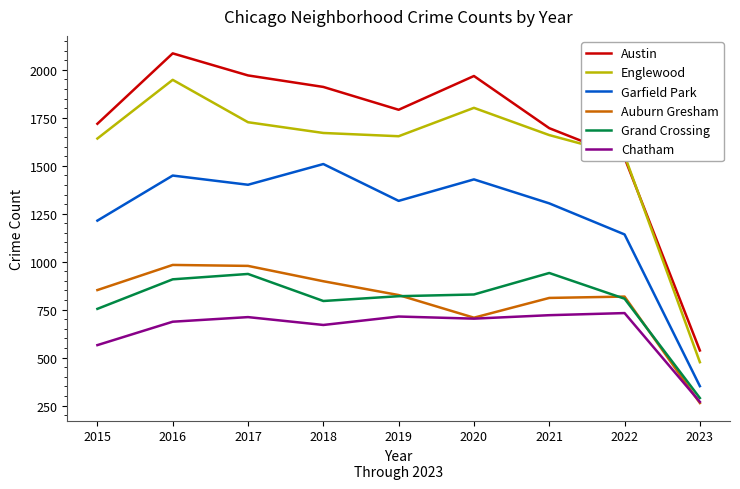

True or false: Auburn Gresham and Austin cross at least once.

False